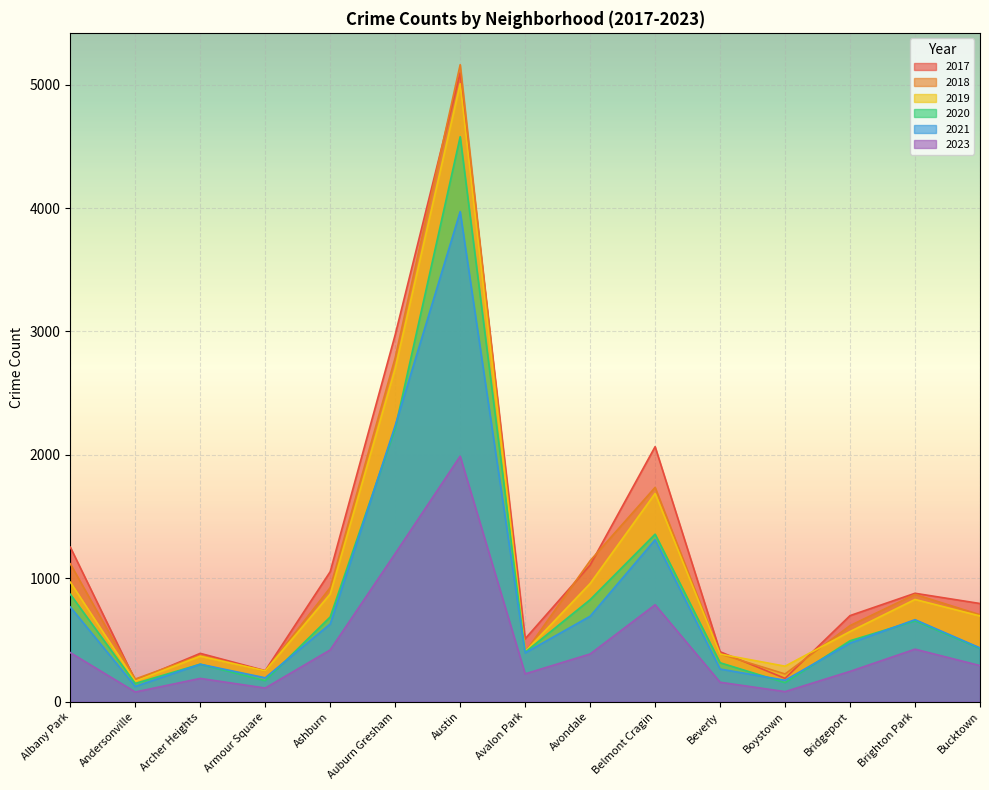

How many lines are shown in the chart?

6